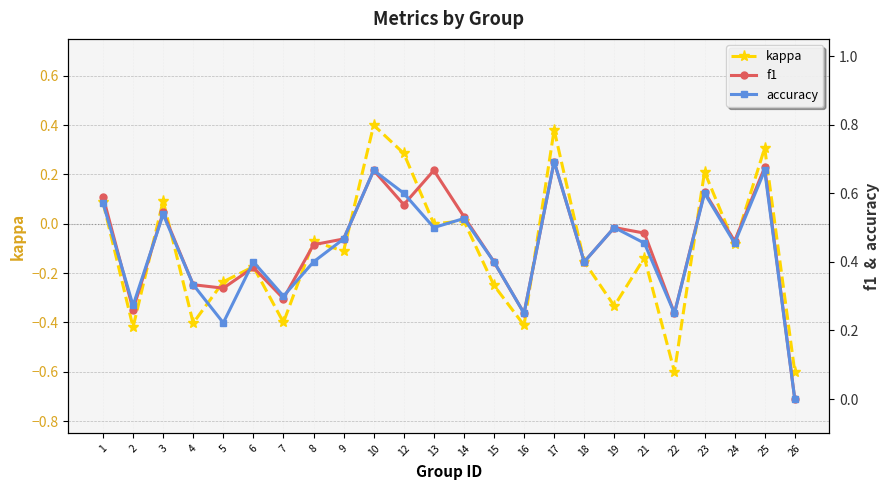

What is the difference between the maximum and second lowest values in the kappa series?

1.0